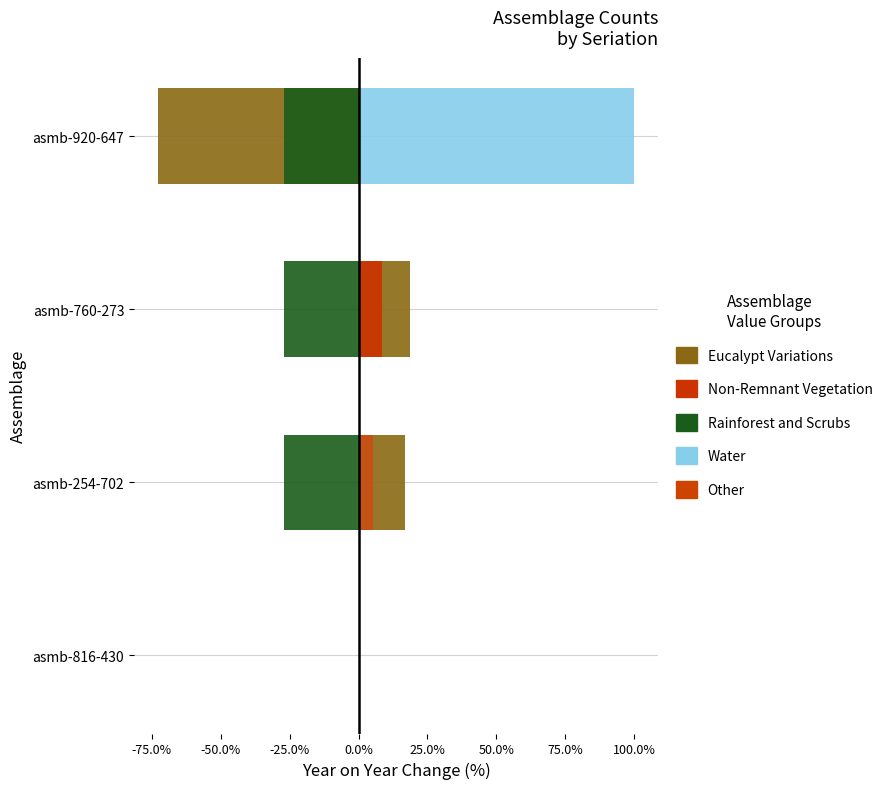

The Eucalypt Variations series shows -99.3 at asmb-920-647. True or false?

False